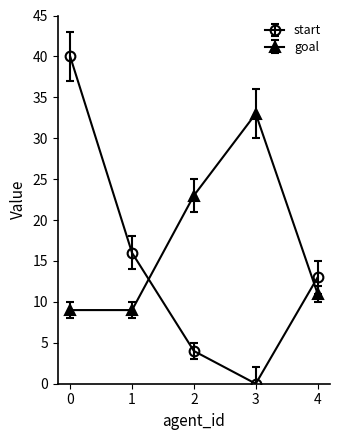

List the labels in order of start value, largest first.

0, 1, 4, 2, 3